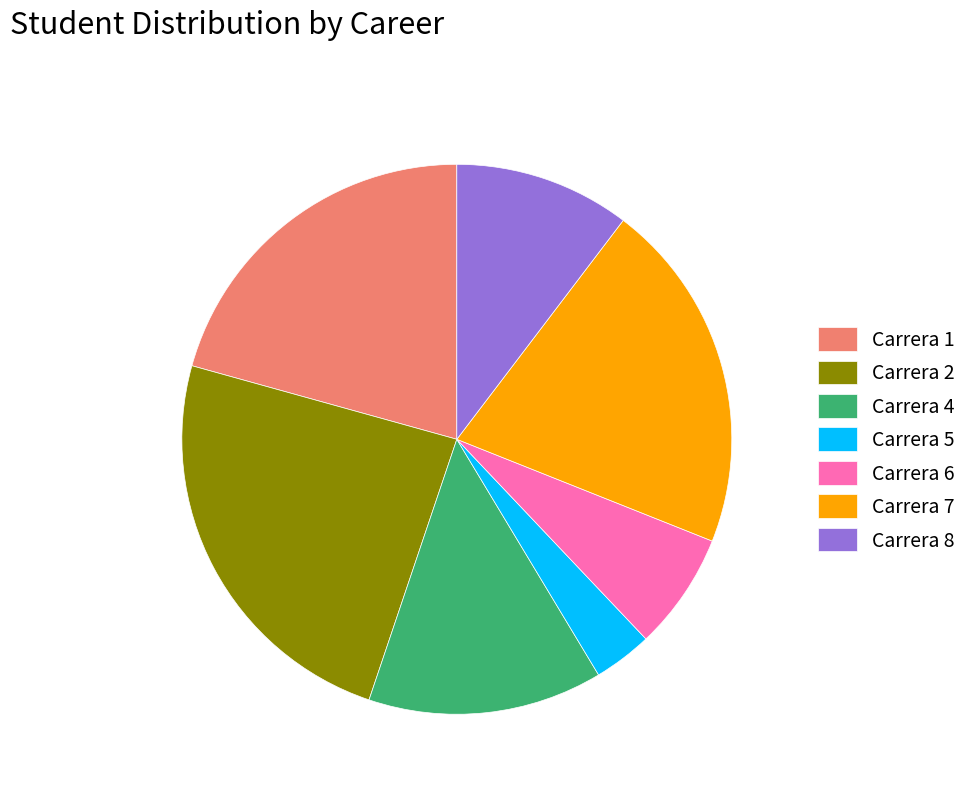

Does Carrera 7 account for over 50% of the chart?

No